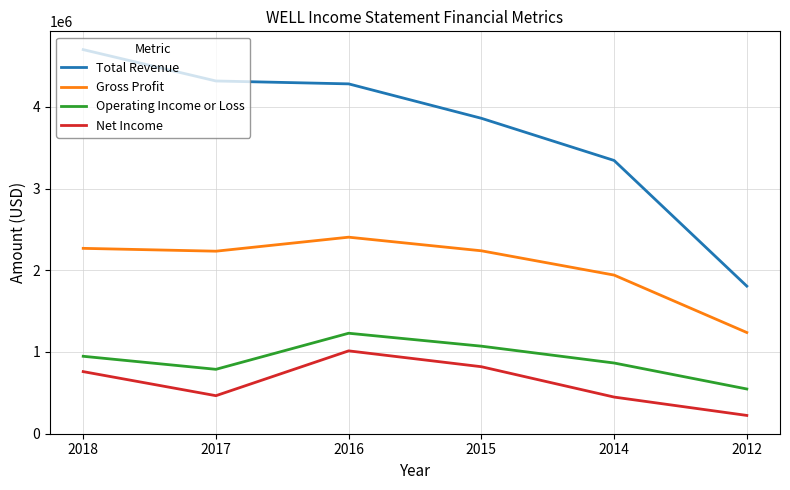

What is the total value across all series at 2012?

3809700